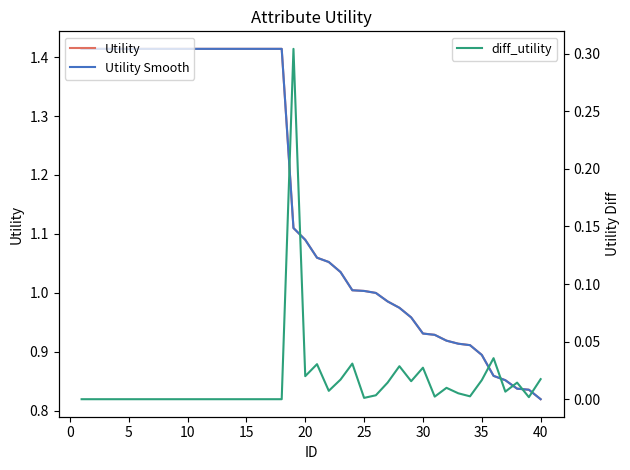

Count the number of categories in the chart.

40